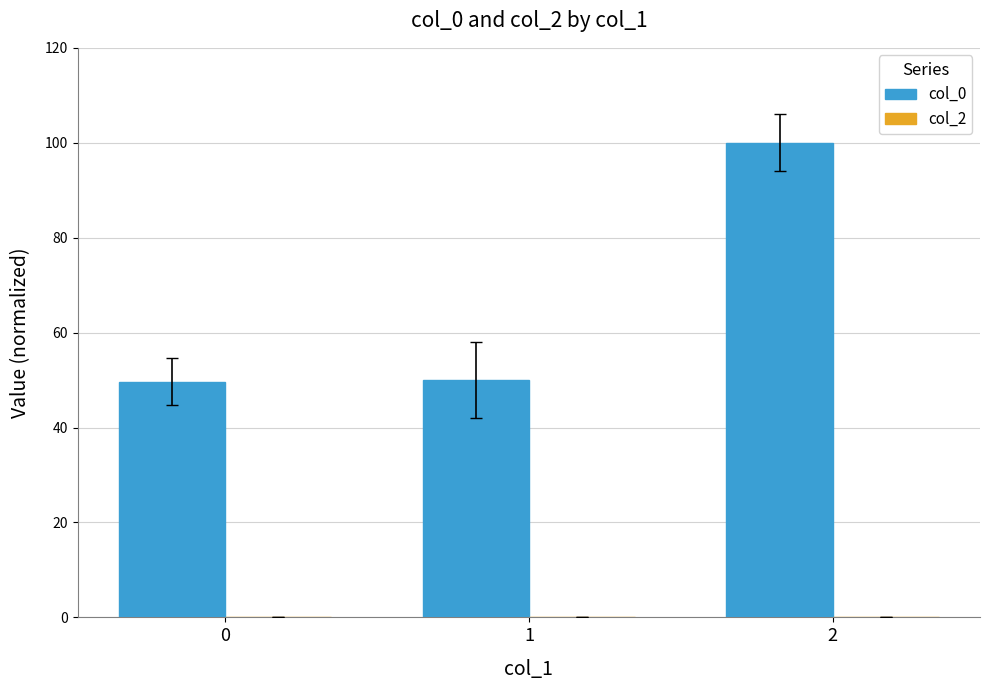

Is it true that the value at 2 is 100.0?

True